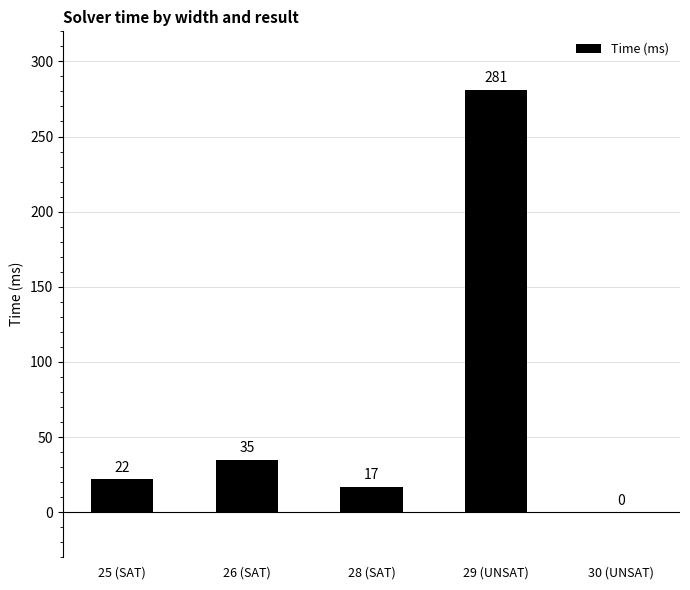

Between 28 (SAT) and 25 (SAT), which is larger?

25 (SAT)